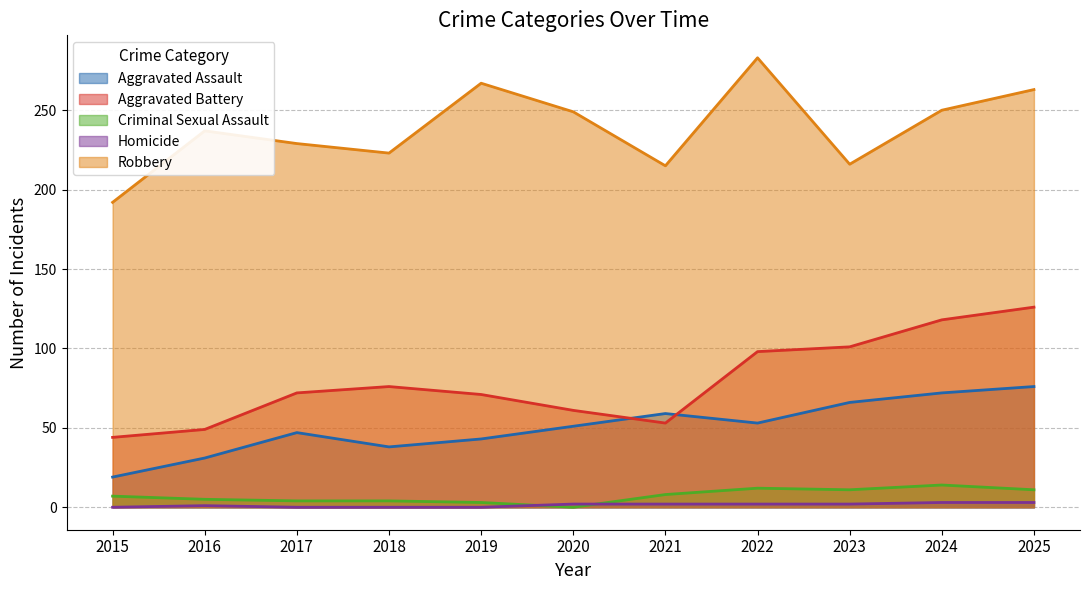

What is the difference between the maximum and second lowest values in the Aggravated Assault series?

45